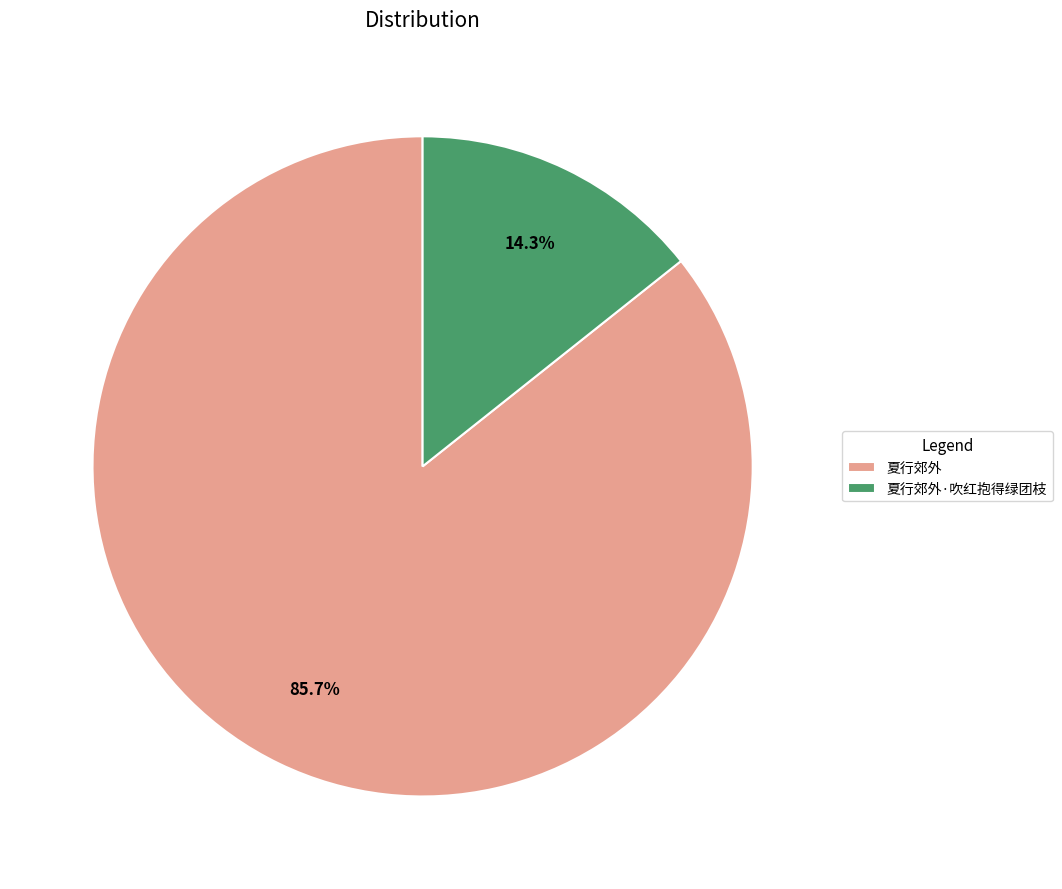

To the nearest percent, what portion does 夏行郊外·吹红抱得绿团枝 represent?

14%